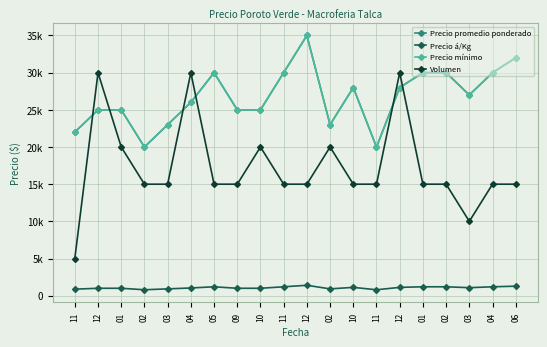

Is this an area chart (filled region under the line)?

No